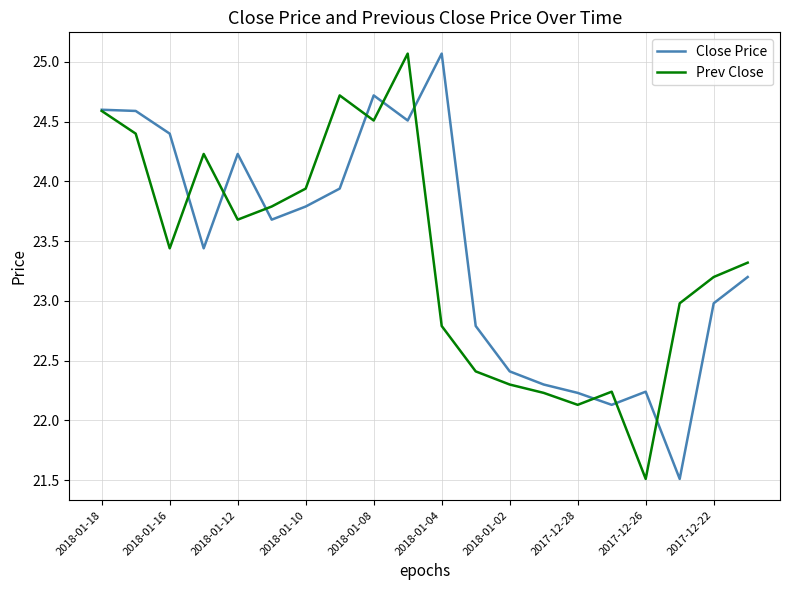

List the series in order of their overall mean, highest first.

Close Price, Prev Close